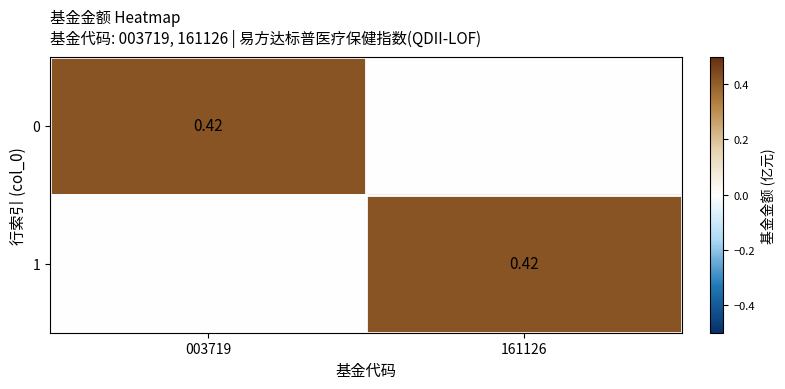

At which label is 1 closest to 0?

003719